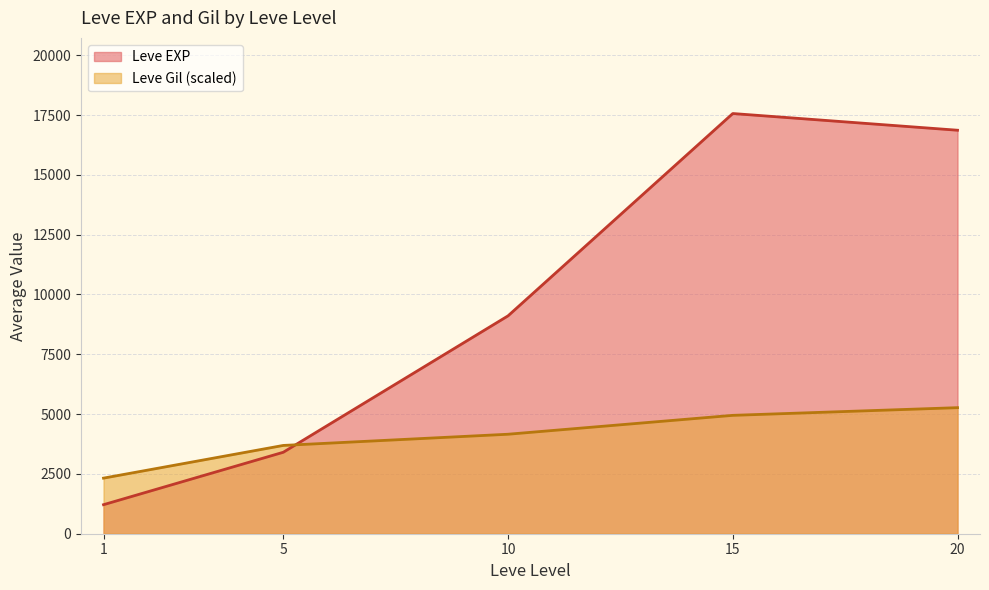

Which category has the lowest value across all series?

1